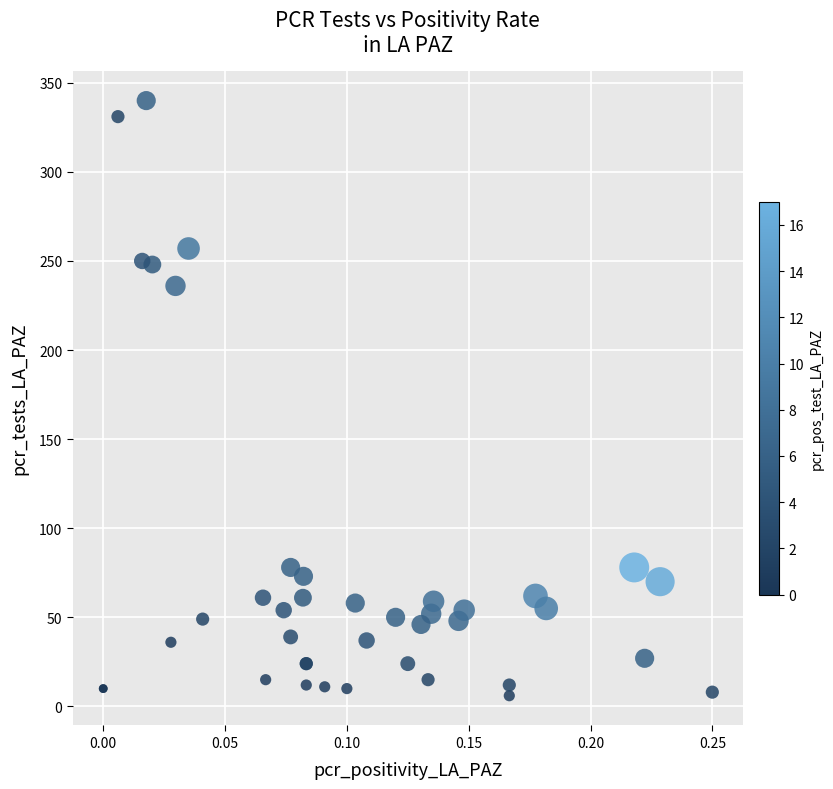

What Y value in the scatter plot is closest to 173?

236